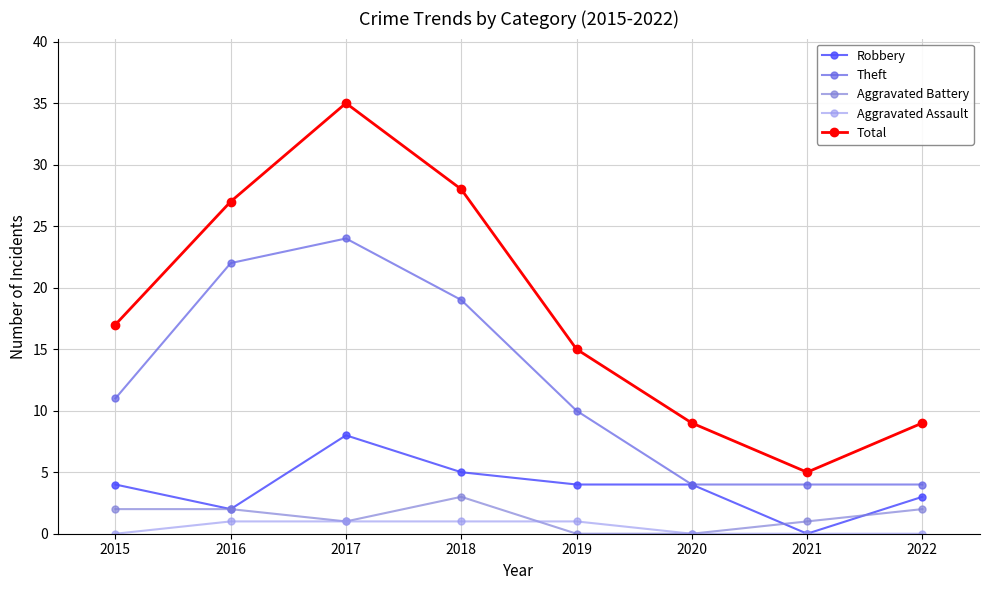

True or false: Theft has a value of 19 at 2018.

True